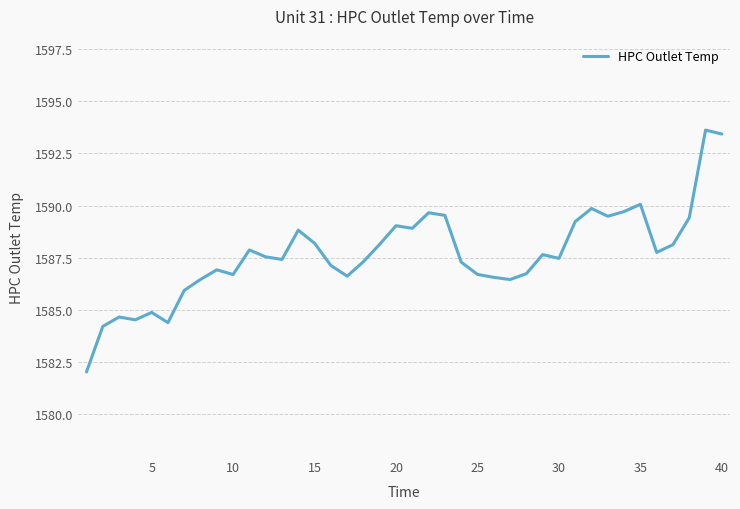

What is the difference between the maximum and minimum values?

11.6